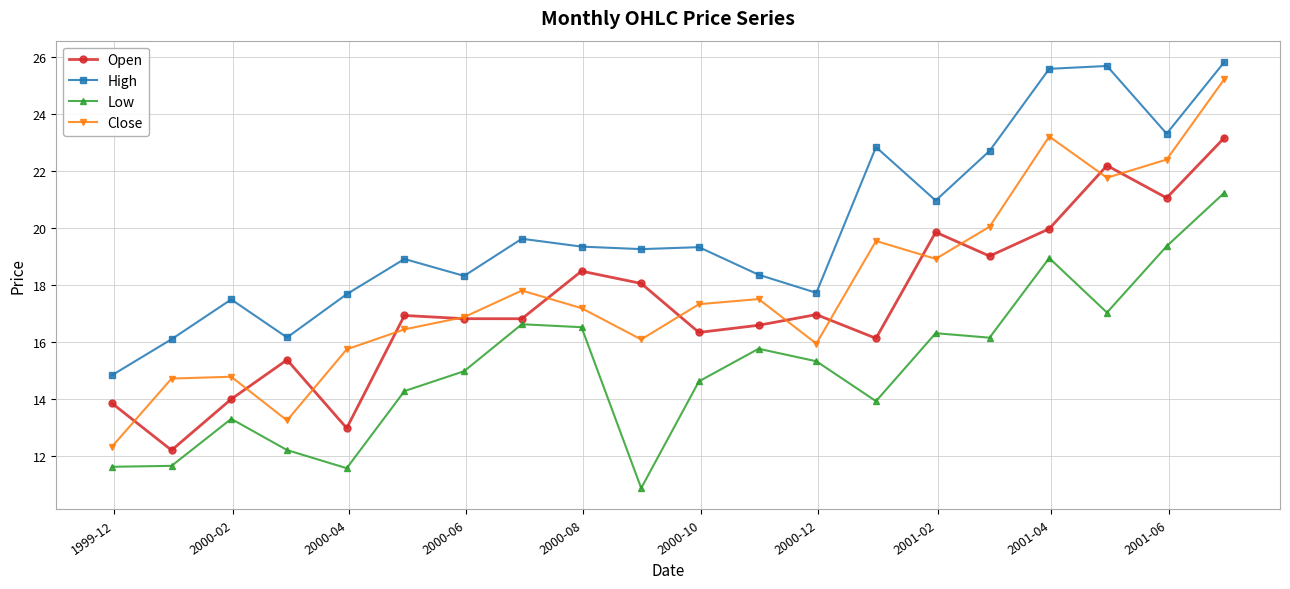

True or false: Close and Low intersect in this chart.

False